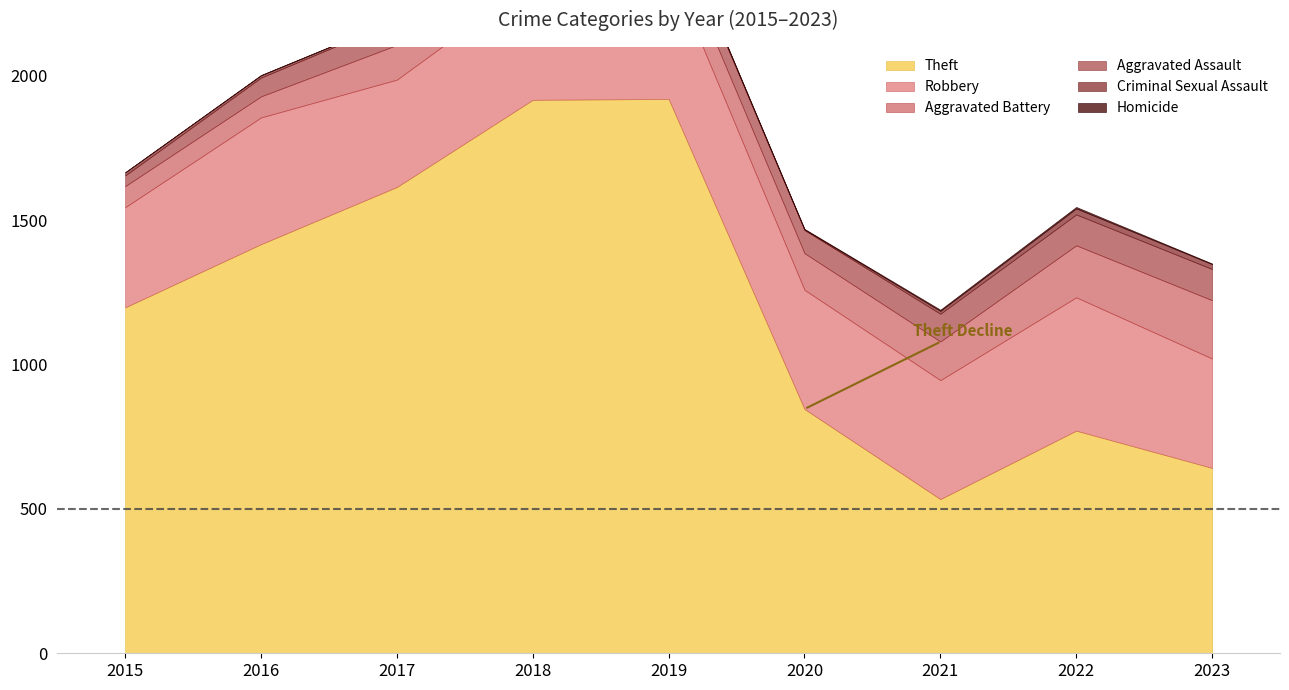

Which series has the largest range (max minus min)?

Theft